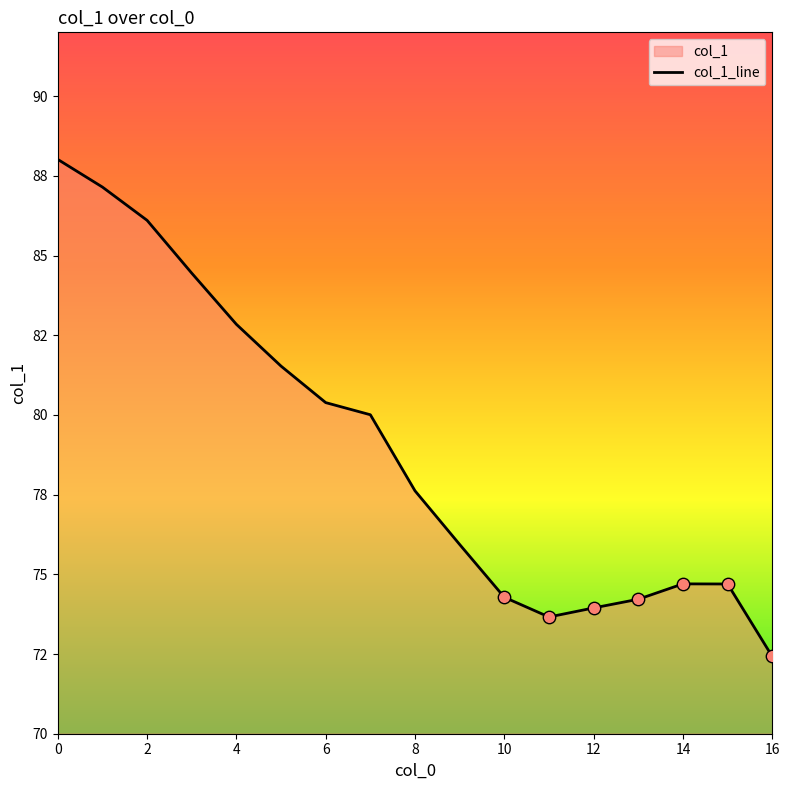

Approximately how many times larger is the value at 14 compared to 6?

0.9